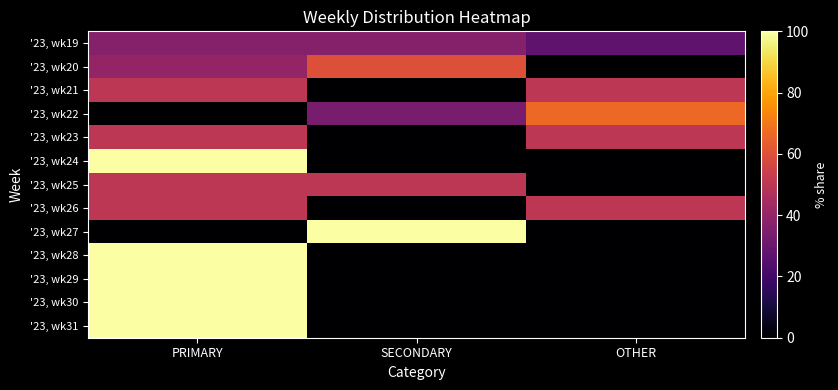

List the labels in order of '23, wk23 value, smallest first.

SECONDARY, PRIMARY, OTHER